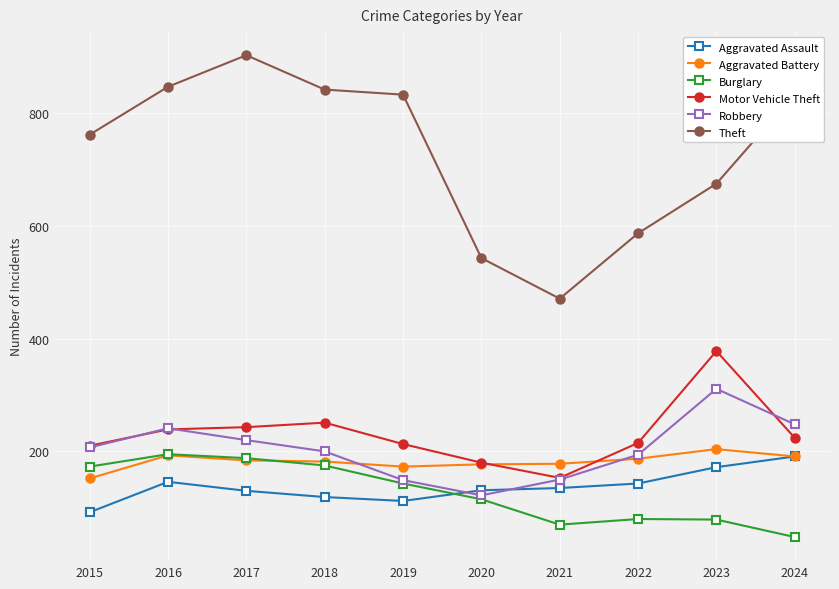

What is the minimum value shown in the chart?

48